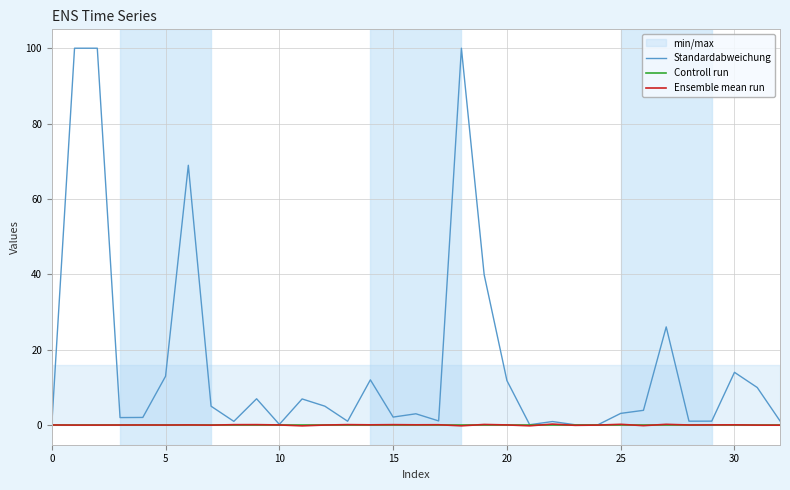

Which series has the largest total across all categories?

Standardabweichung